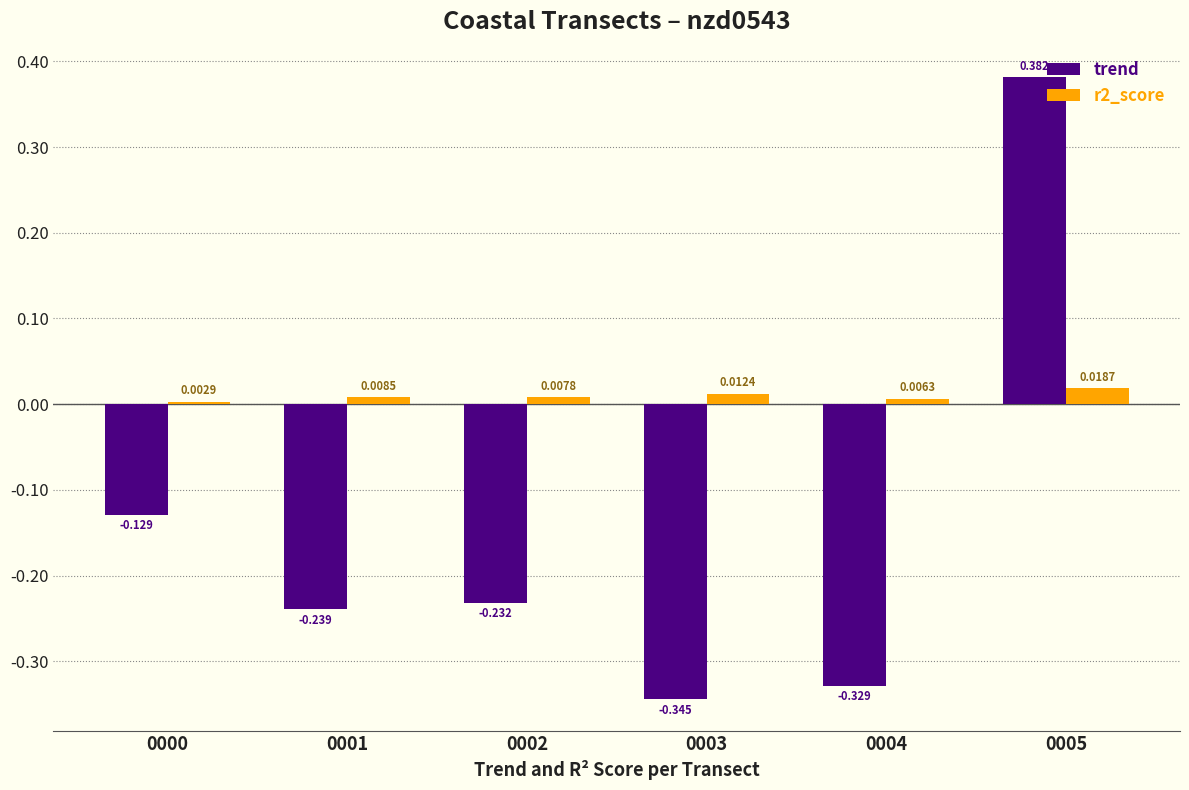

Is it true that trend equals -0.6 at 0003?

False